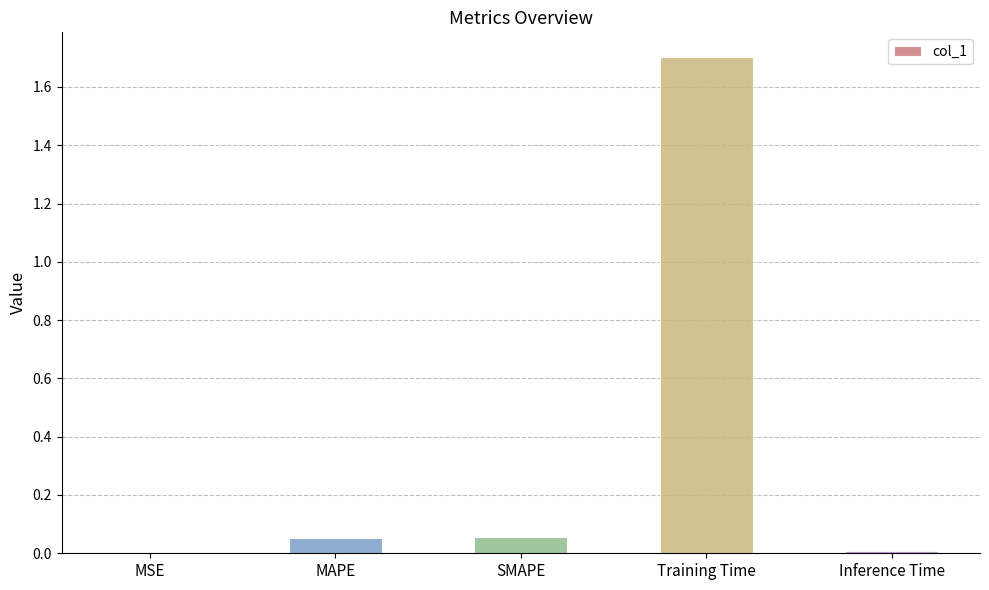

What is the greatest value displayed?

1.7